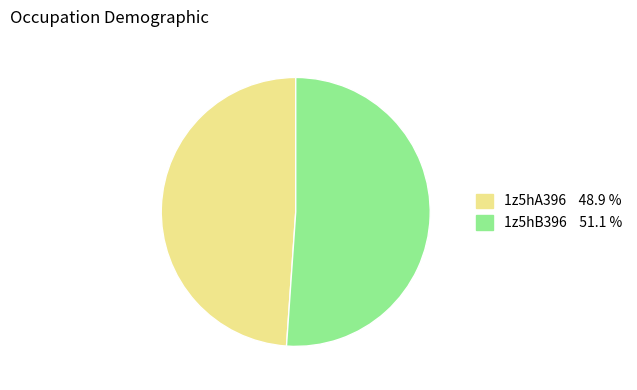

Combined, do 1z5hB396 and 1z5hA396 account for over 50%?

Yes